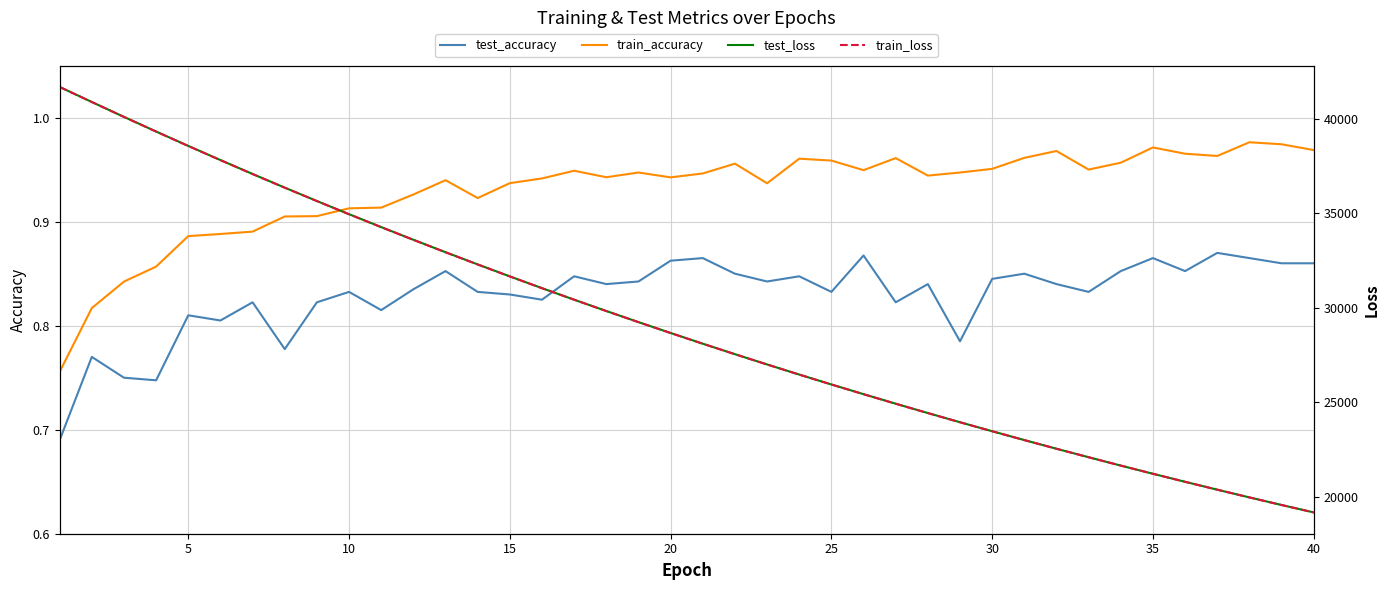

Which series has the widest spread of values?

test_loss